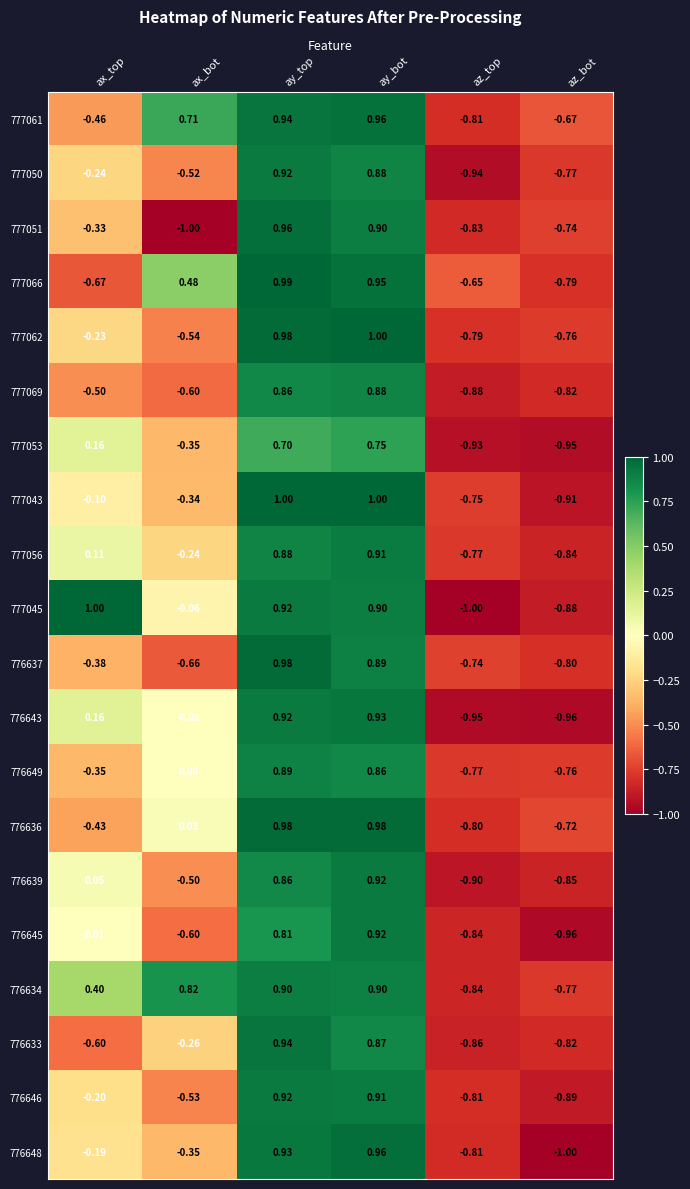

Where does the 777051 series first go above 0?

ay_top